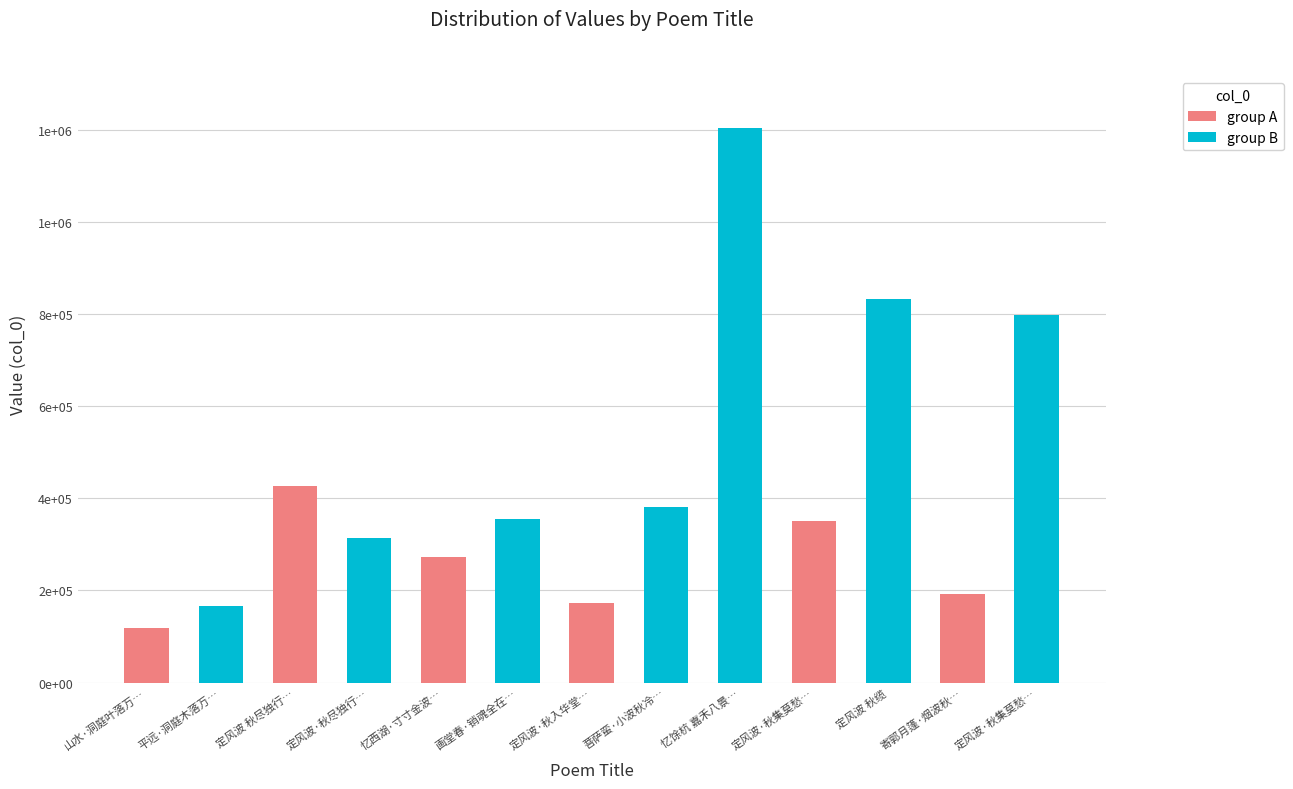

Does the chart contain any negative values?

No